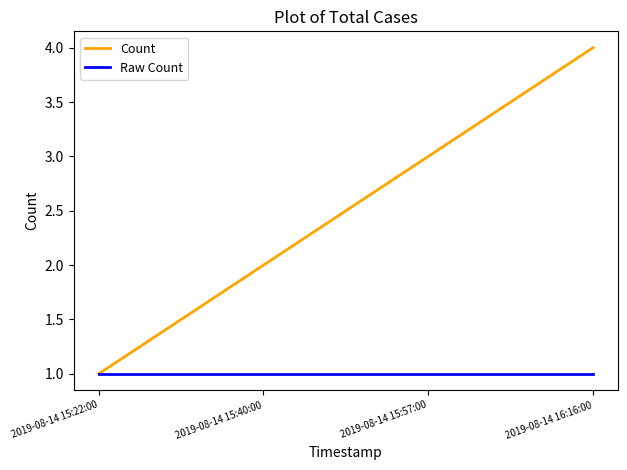

What is the average value of the Raw Count series?

1